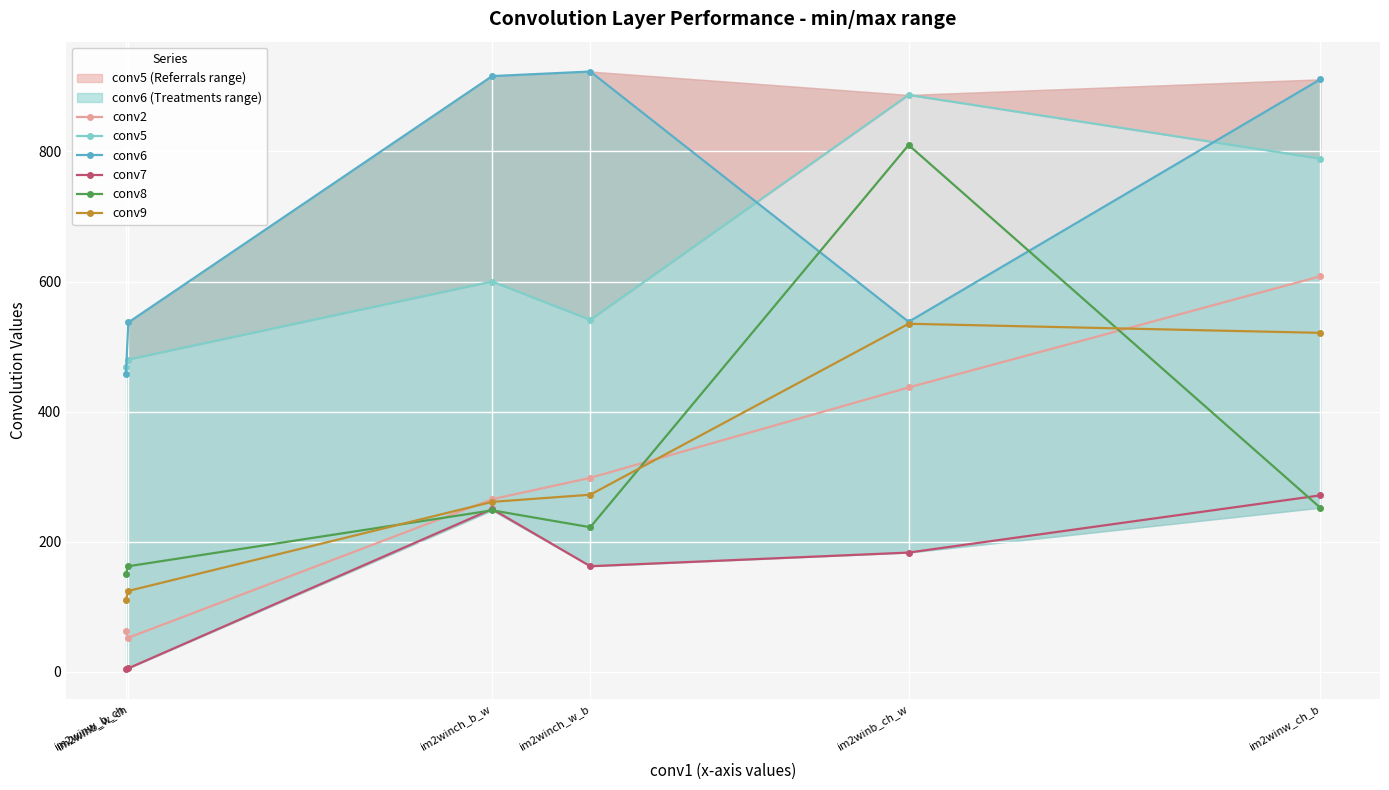

What is the maximum value for conv7?

271